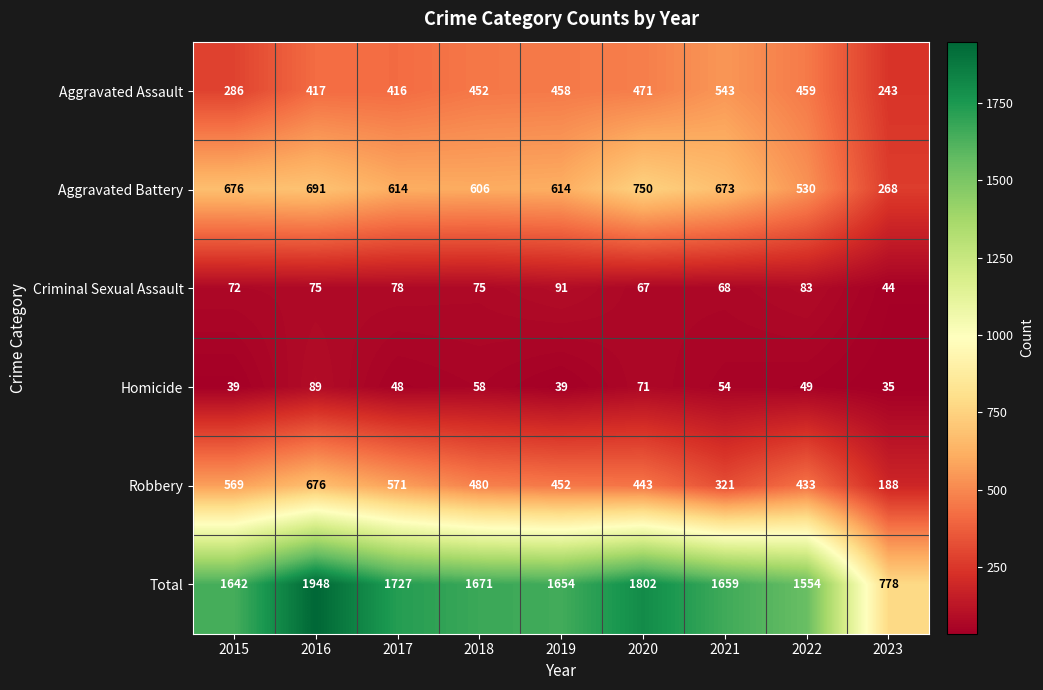

What is the minimum value for Homicide?

35